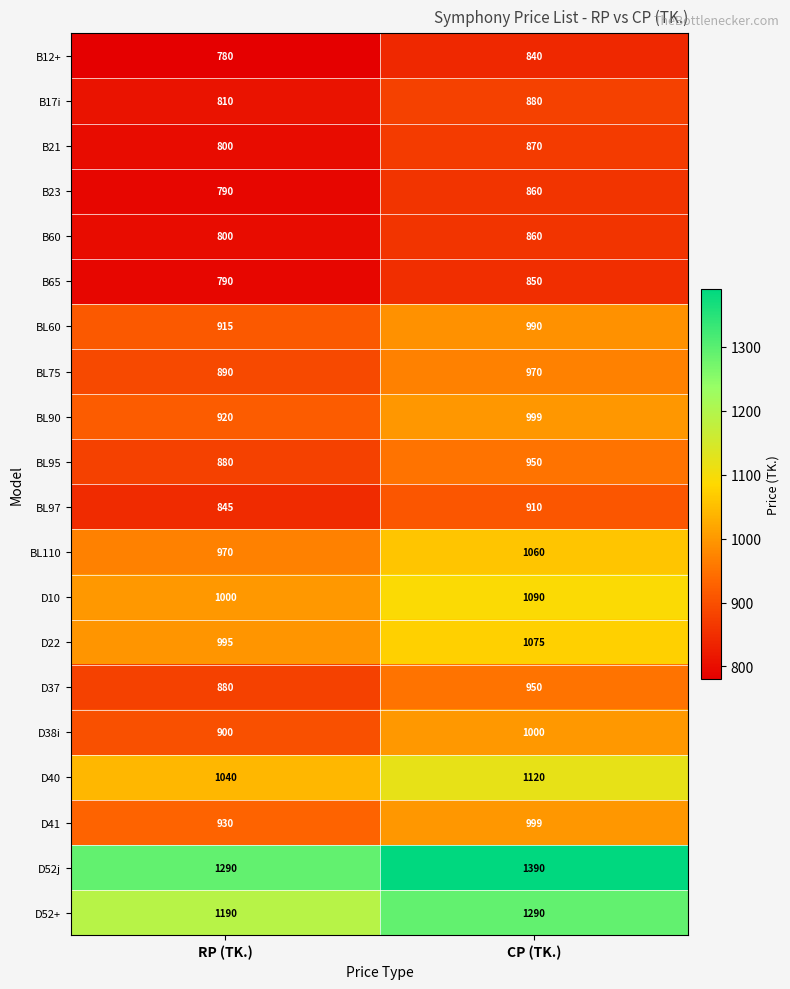

What value does the B65 series have at RP (TK.), to the nearest 10?

790